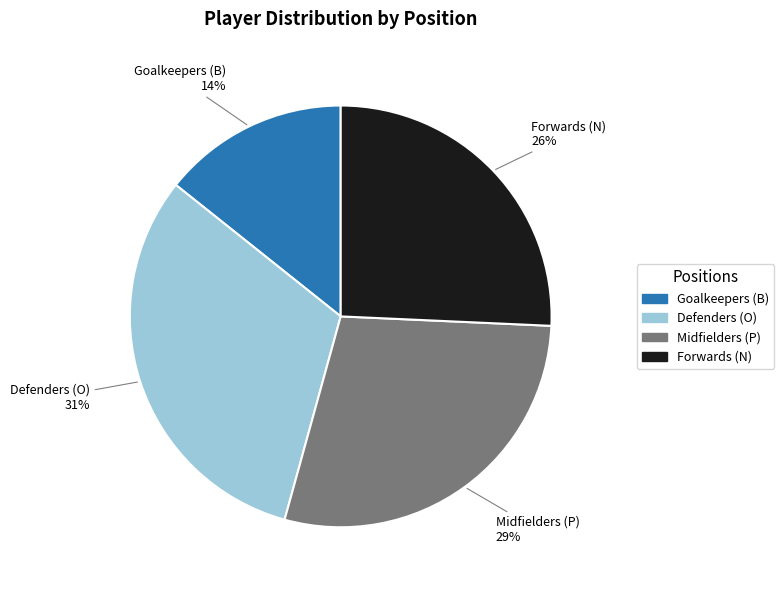

Is there a majority slice in this chart?

No